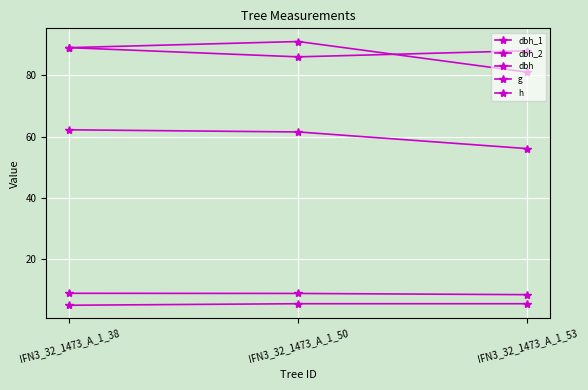

How many lines are shown in the chart?

5